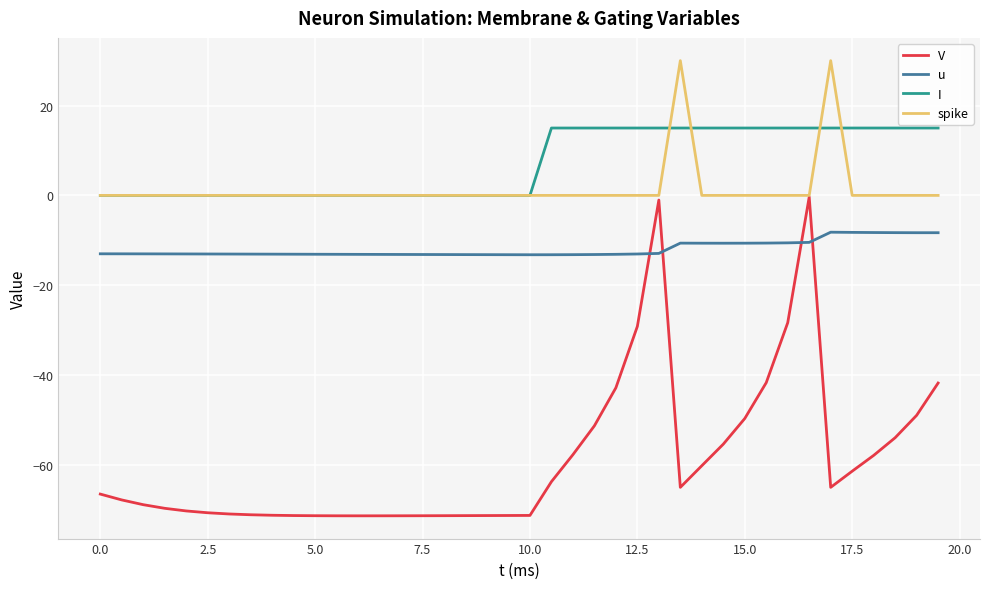

Which series has the largest total across all categories?

I